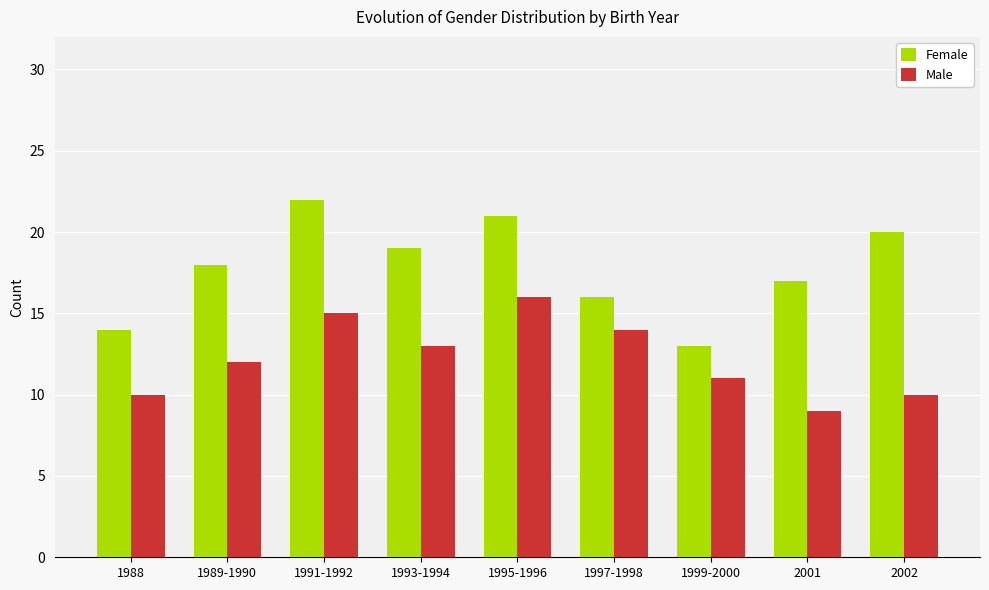

Reading right to left, list all the values displayed in this chart.

Female: 2002=20	2001=17	1999-2000=13	1997-1998=16	1995-1996=21	1993-1994=19	1991-1992=22	1989-1990=18	1988=14
Male: 2002=10	2001=9	1999-2000=11	1997-1998=14	1995-1996=16	1993-1994=13	1991-1992=15	1989-1990=12	1988=10